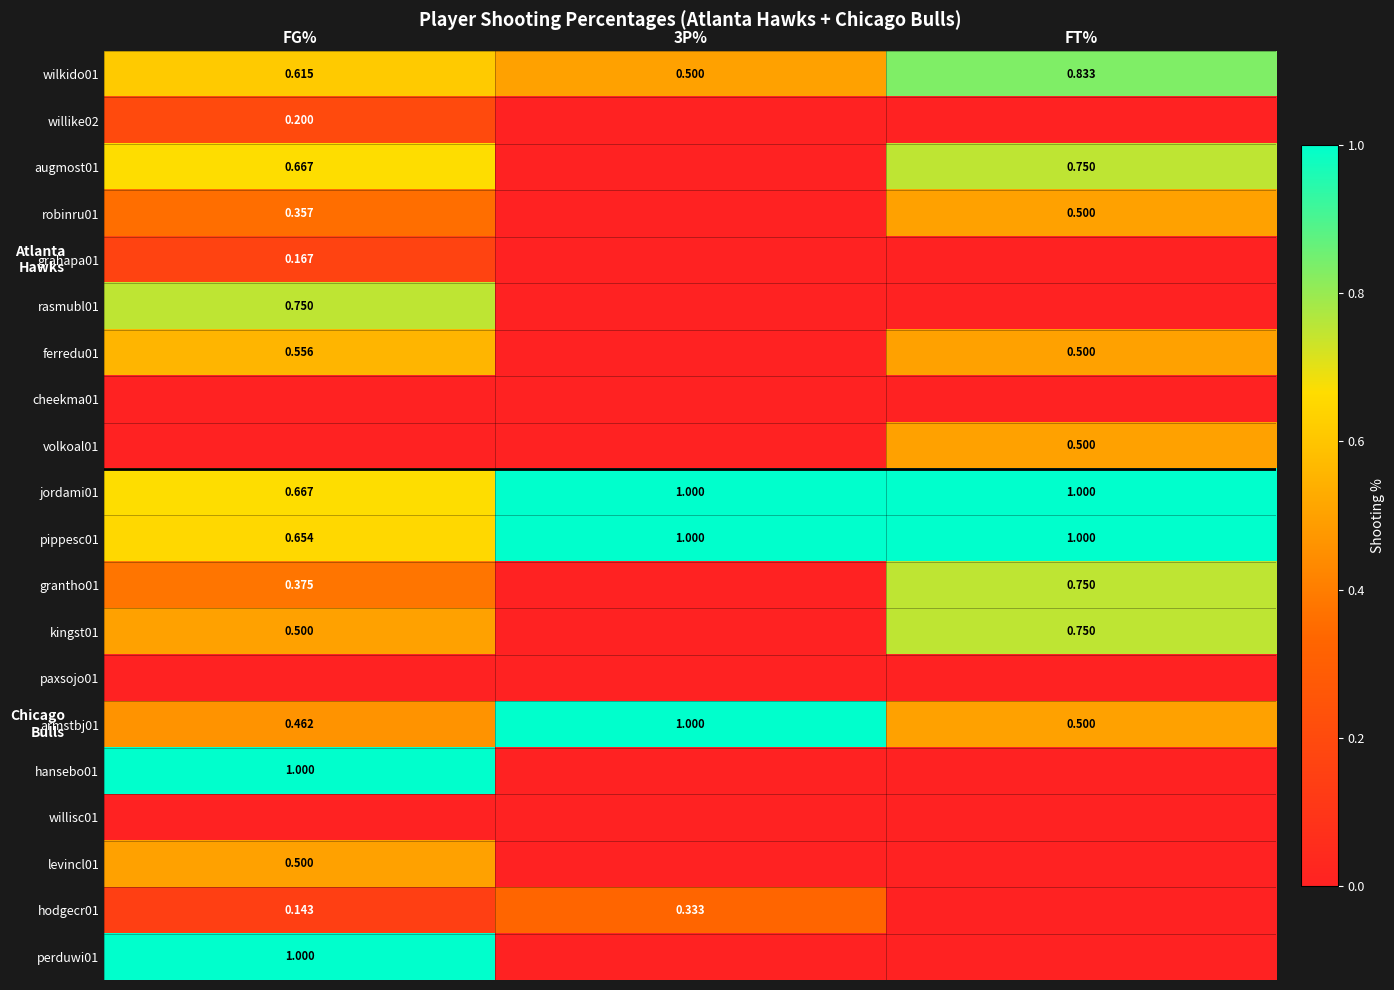

At which category is the sum across all series the highest?

FG%